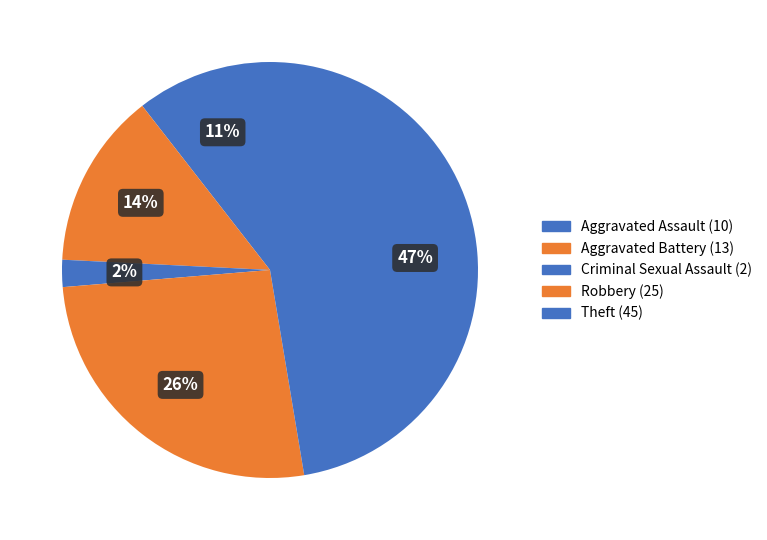

Which category has the biggest portion of the pie?

Theft